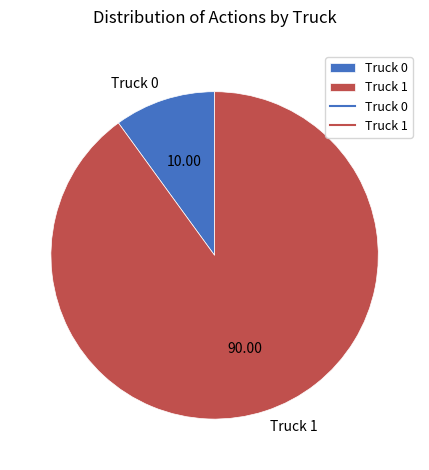

Approximately how many times larger is the value at Truck 0 compared to Truck 1?

0.1